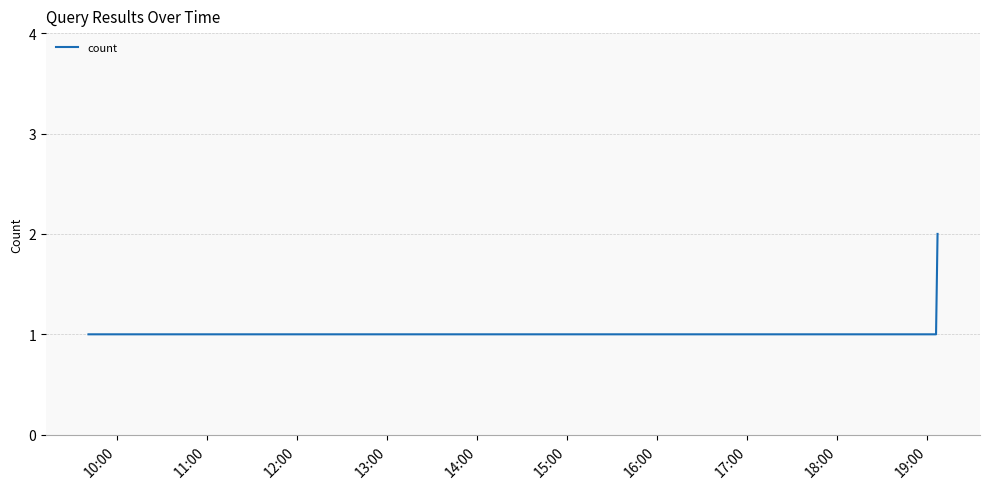

What is the sum of all values?

4